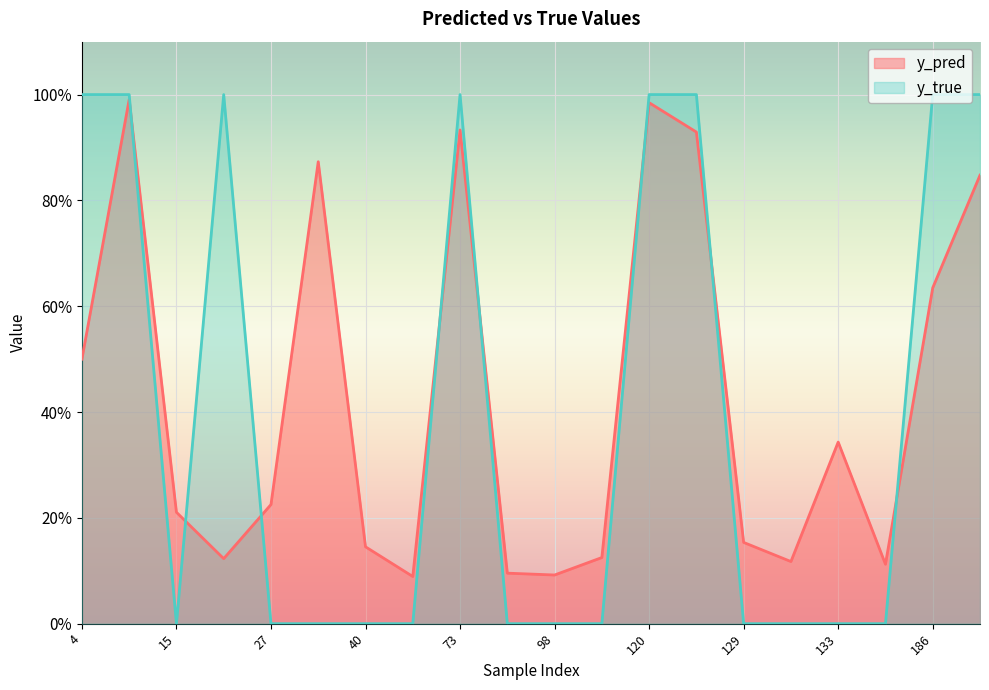

Which series changed the most between 98 and 204?

y_true